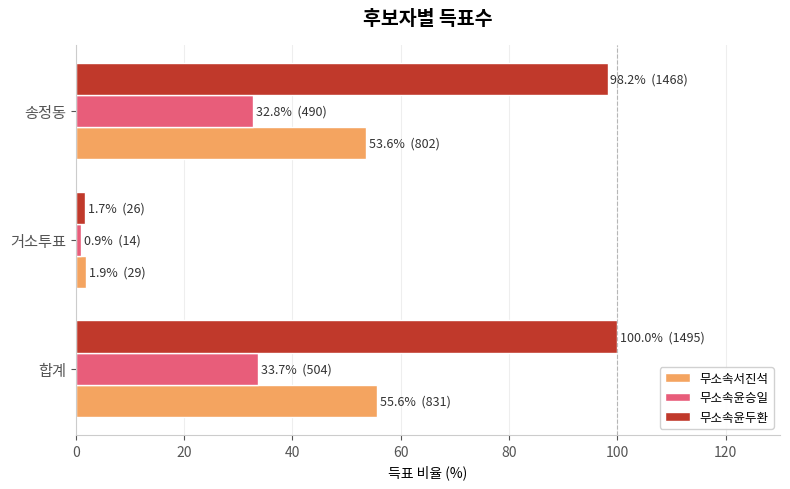

Which series changed the most between 합계 and 거소투표?

무소속윤두환